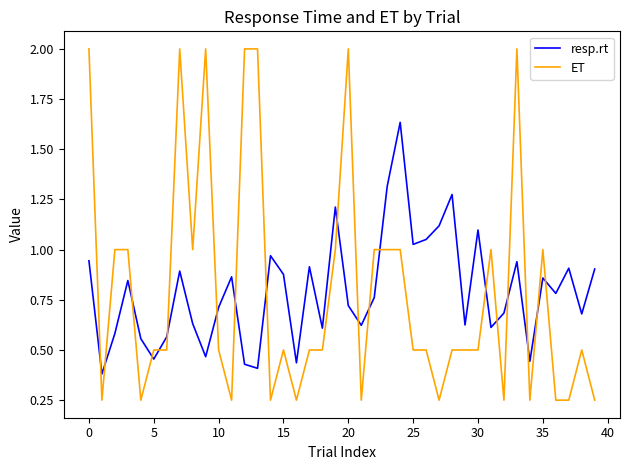

Rank the series by their maximum value, from lowest to highest.

resp.rt, ET